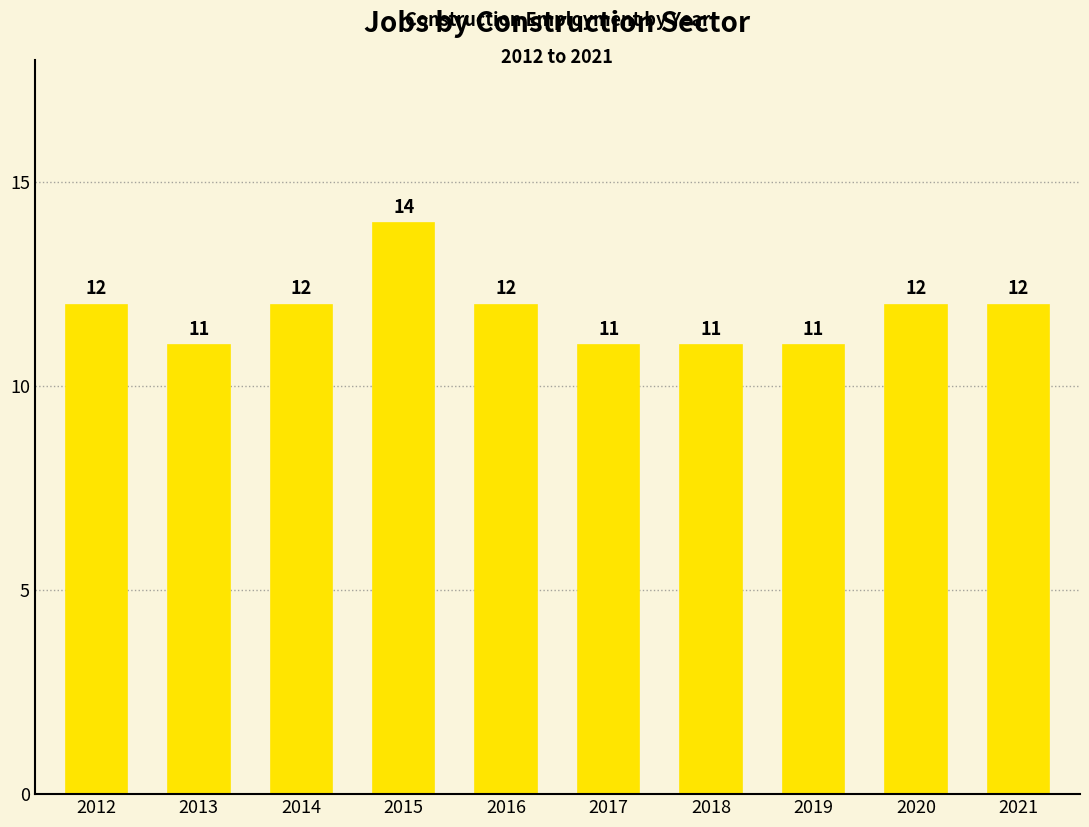

How many bars are there in total?

10